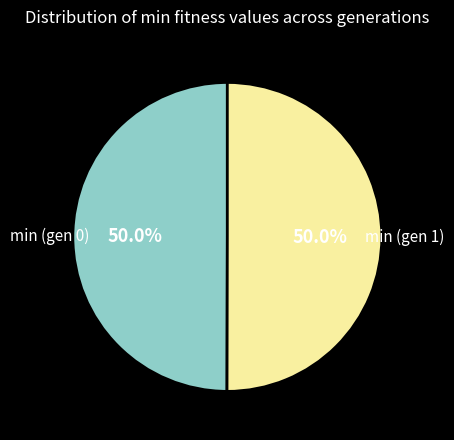

To the nearest percent, what is the combined percentage of min (gen 1) and min (gen 0)?

100%